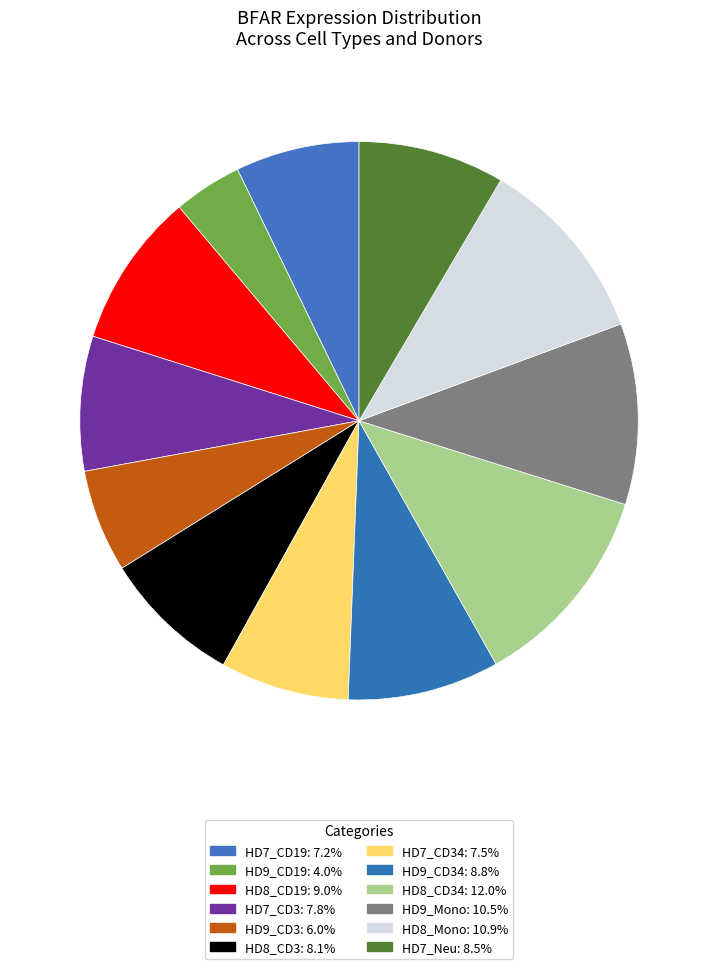

Which slice is the smallest?

HD9_CD19